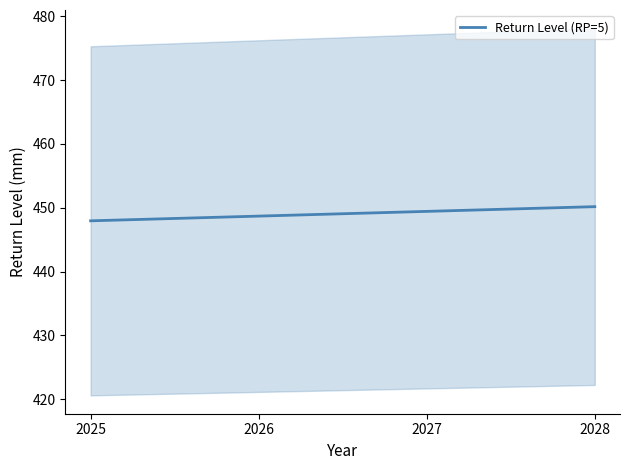

True or false: the data shows 447.9 at 2025.

True